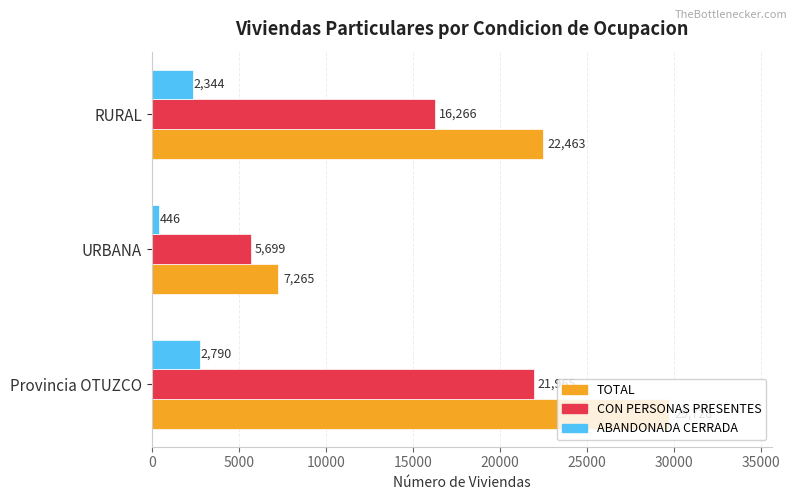

The CON PERSONAS PRESENTES series shows 6930 at Provincia OTUZCO. True or false?

False